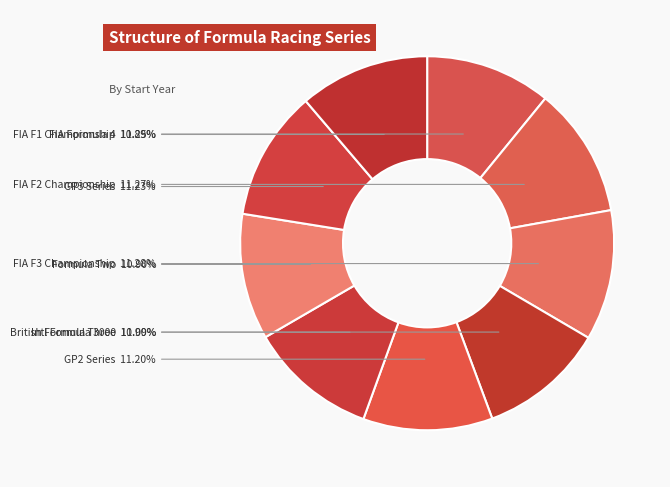

Do FIA F1 Championship and FIA Formula 4 together represent more than half of the pie?

No